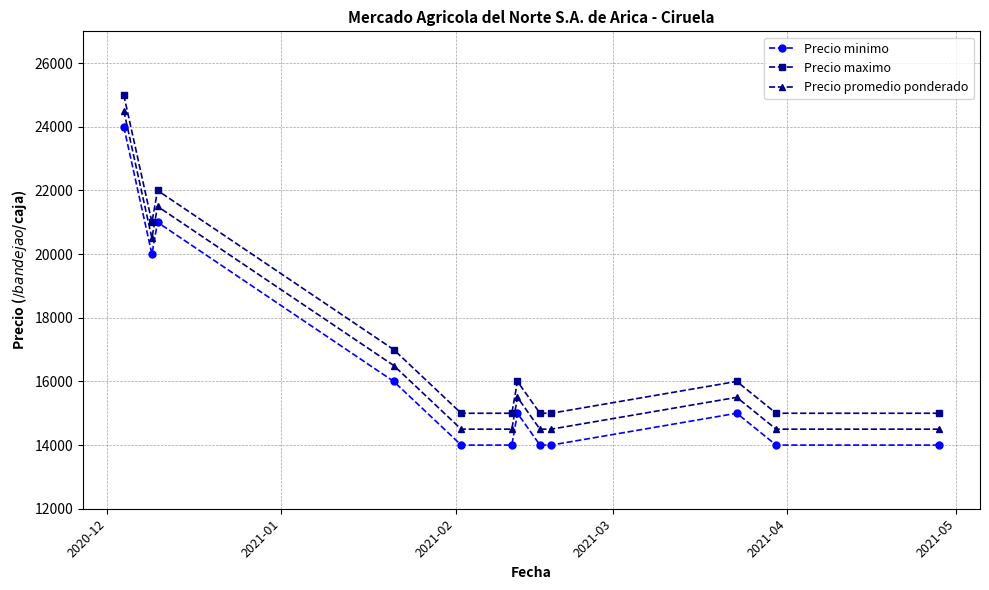

What is the maximum value shown in the chart?

25000